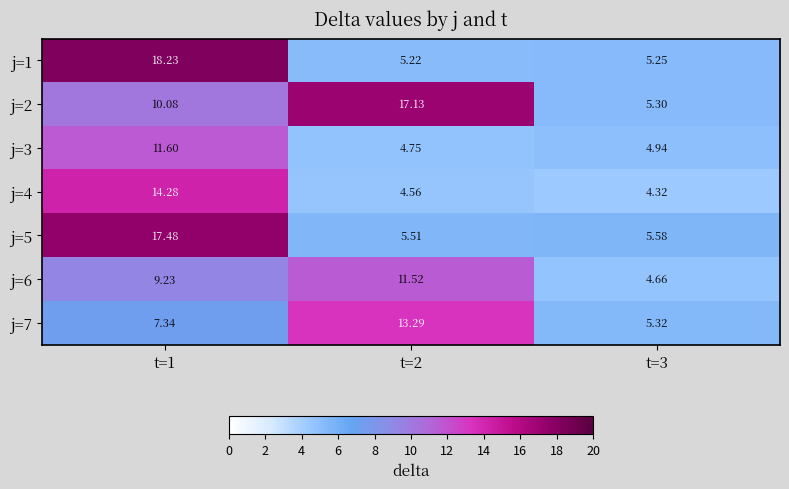

Is the value of j=4 at t=1 greater than the value of j=7 at t=2?

Yes